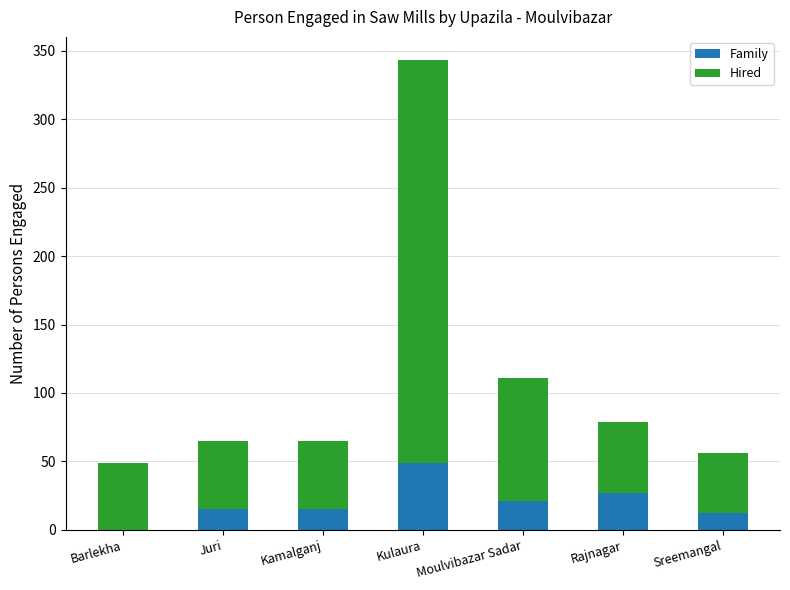

The value of Family at Kulaura is 29. True or false?

False